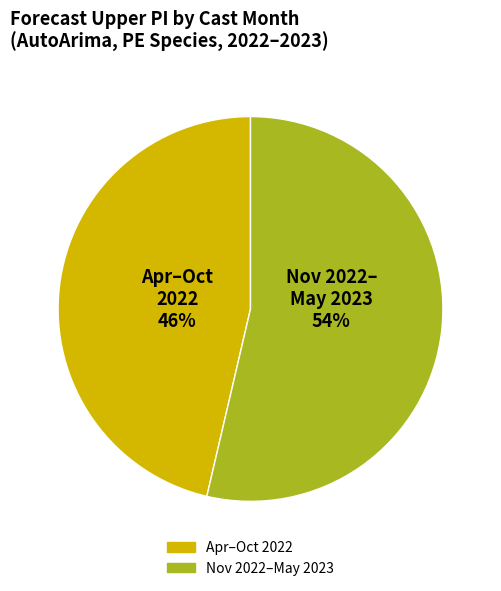

To the nearest percent, what is the average slice percentage?

50%